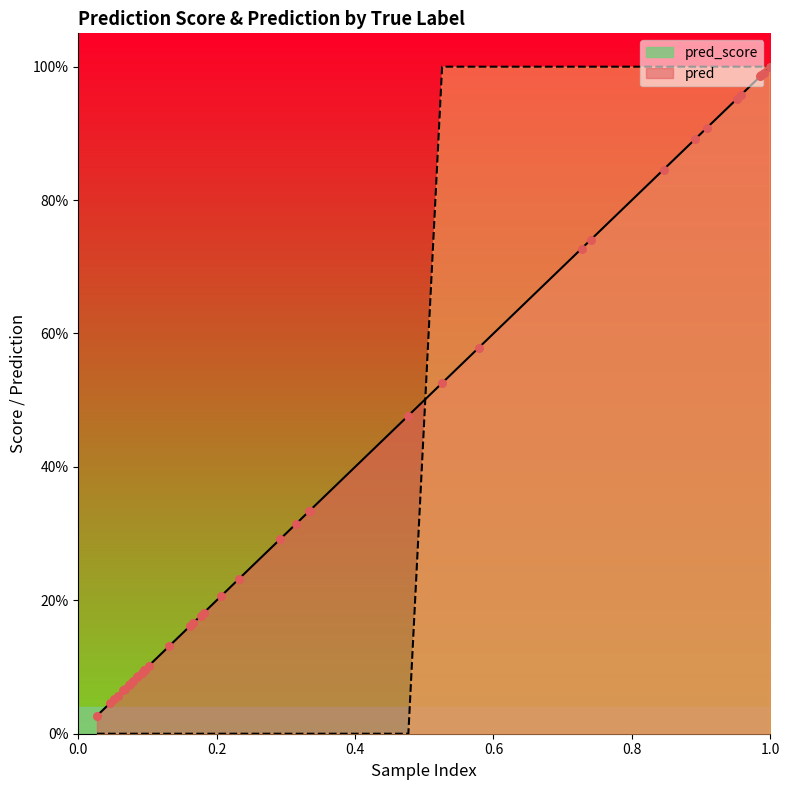

At which category is the sum across all series the highest?

1